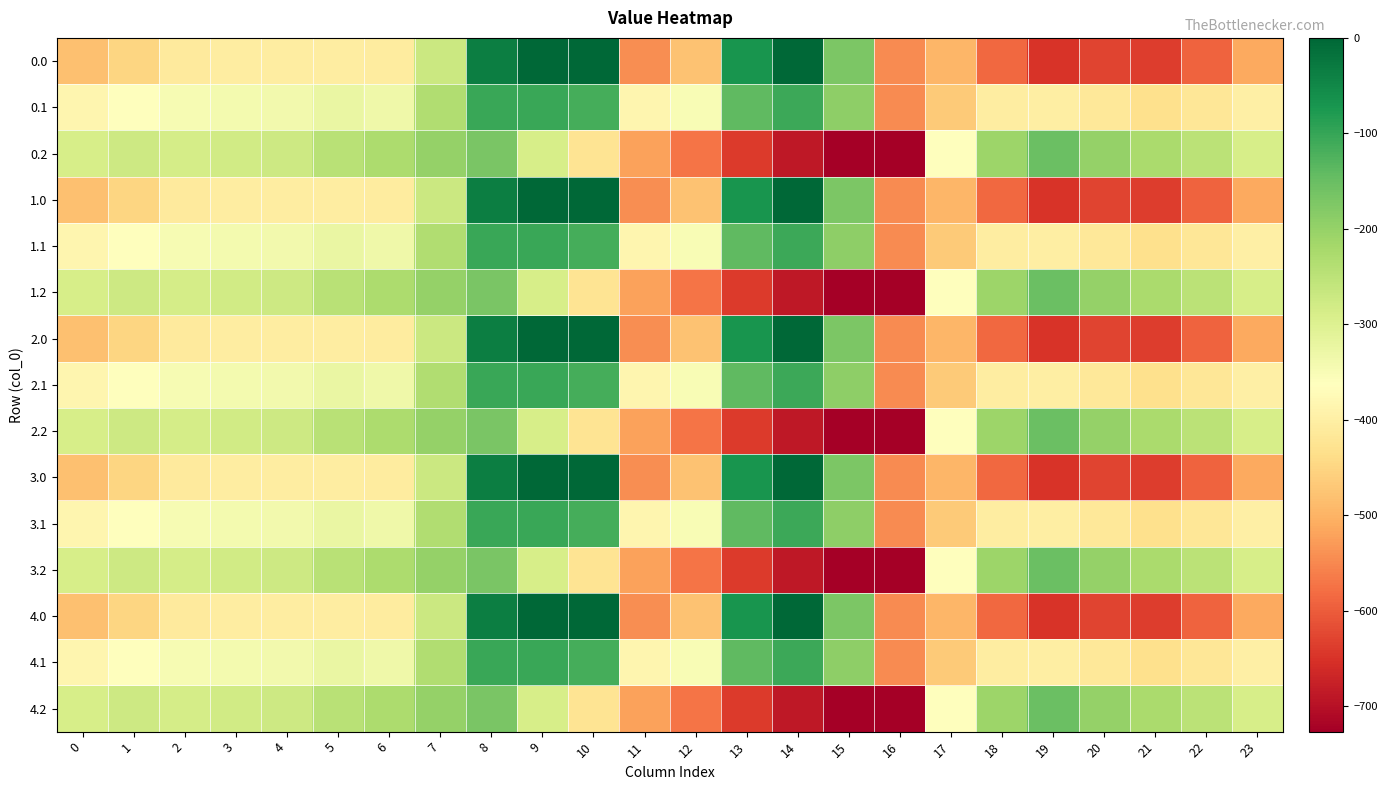

Reading left to right, transcribe all the data shown in this chart.

0.0: 0=-482.0	1=-449.5	2=-410.3	3=-404.4	4=-404.9	5=-403.8	6=-408.0	7=-270.7	8=-35.0	9=0.0	10=0.0	11=-544.3	12=-477.2	13=-70.2	14=-0.3	15=-172.8	16=-545.4	17=-494.8	18=-586.7	19=-649.2	20=-629.9	21=-638.4	22=-592.3	23=-511.3
0.1: 0=-384.6	1=-361.1	2=-347.9	3=-342.7	4=-339.6	5=-325.7	6=-332.2	7=-234.9	8=-102.3	9=-104.8	10=-114.0	11=-384.7	12=-350.8	13=-141.2	14=-105.5	15=-190.4	16=-547.3	17=-466.6	18=-405.4	19=-400.2	20=-414.5	21=-432.4	22=-419.9	23=-399.4
0.2: 0=-287.1	1=-272.7	2=-285.5	3=-281.0	4=-274.4	5=-245.0	6=-228.8	7=-199.0	8=-169.5	9=-288.5	10=-423.5	11=-520.6	12=-571.2	13=-640.4	14=-687.4	15=-725.8	16=-726.6	17=-362.4	18=-210.0	19=-151.0	20=-199.2	21=-226.4	22=-247.4	23=-287.5
1.0: 0=-482.0	1=-449.5	2=-410.3	3=-404.4	4=-404.9	5=-403.8	6=-408.0	7=-270.7	8=-35.0	9=0.0	10=0.0	11=-544.3	12=-477.2	13=-70.2	14=-0.3	15=-172.8	16=-545.4	17=-494.8	18=-586.7	19=-649.2	20=-629.9	21=-638.4	22=-592.3	23=-511.3
1.1: 0=-384.6	1=-361.1	2=-347.9	3=-342.7	4=-339.6	5=-325.7	6=-332.2	7=-234.9	8=-102.3	9=-104.8	10=-114.0	11=-384.7	12=-350.8	13=-141.2	14=-105.5	15=-190.4	16=-547.3	17=-466.6	18=-405.4	19=-400.2	20=-414.5	21=-432.4	22=-419.9	23=-399.4
1.2: 0=-287.1	1=-272.7	2=-285.5	3=-281.0	4=-274.4	5=-245.0	6=-228.8	7=-199.0	8=-169.5	9=-288.5	10=-423.5	11=-520.6	12=-571.2	13=-640.4	14=-687.4	15=-725.8	16=-726.6	17=-362.4	18=-210.0	19=-151.0	20=-199.2	21=-226.4	22=-247.4	23=-287.5
2.0: 0=-482.0	1=-449.5	2=-410.3	3=-404.4	4=-404.9	5=-403.8	6=-408.0	7=-270.7	8=-35.0	9=0.0	10=0.0	11=-544.3	12=-477.2	13=-70.2	14=-0.3	15=-172.8	16=-545.4	17=-494.8	18=-586.7	19=-649.2	20=-629.9	21=-638.4	22=-592.3	23=-511.3
2.1: 0=-384.6	1=-361.1	2=-347.9	3=-342.7	4=-339.6	5=-325.7	6=-332.2	7=-234.9	8=-102.3	9=-104.8	10=-114.0	11=-384.7	12=-350.8	13=-141.2	14=-105.5	15=-190.4	16=-547.3	17=-466.6	18=-405.4	19=-400.2	20=-414.5	21=-432.4	22=-419.9	23=-399.4
2.2: 0=-287.1	1=-272.7	2=-285.5	3=-281.0	4=-274.4	5=-245.0	6=-228.8	7=-199.0	8=-169.5	9=-288.5	10=-423.5	11=-520.6	12=-571.2	13=-640.4	14=-687.4	15=-725.8	16=-726.6	17=-362.4	18=-210.0	19=-151.0	20=-199.2	21=-226.4	22=-247.4	23=-287.5
3.0: 0=-482.0	1=-449.5	2=-410.3	3=-404.4	4=-404.9	5=-403.8	6=-408.0	7=-270.7	8=-35.0	9=0.0	10=0.0	11=-544.3	12=-477.2	13=-70.2	14=-0.3	15=-172.8	16=-545.4	17=-494.8	18=-586.7	19=-649.2	20=-629.9	21=-638.4	22=-592.3	23=-511.3
3.1: 0=-384.6	1=-361.1	2=-347.9	3=-342.7	4=-339.6	5=-325.7	6=-332.2	7=-234.9	8=-102.3	9=-104.8	10=-114.0	11=-384.7	12=-350.8	13=-141.2	14=-105.5	15=-190.4	16=-547.3	17=-466.6	18=-405.4	19=-400.2	20=-414.5	21=-432.4	22=-419.9	23=-399.4
3.2: 0=-287.1	1=-272.7	2=-285.5	3=-281.0	4=-274.4	5=-245.0	6=-228.8	7=-199.0	8=-169.5	9=-288.5	10=-423.5	11=-520.6	12=-571.2	13=-640.4	14=-687.4	15=-725.8	16=-726.6	17=-362.4	18=-210.0	19=-151.0	20=-199.2	21=-226.4	22=-247.4	23=-287.5
4.0: 0=-482.0	1=-449.5	2=-410.3	3=-404.4	4=-404.9	5=-403.8	6=-408.0	7=-270.7	8=-35.0	9=0.0	10=0.0	11=-544.3	12=-477.2	13=-70.2	14=-0.3	15=-172.8	16=-545.4	17=-494.8	18=-586.7	19=-649.2	20=-629.9	21=-638.4	22=-592.3	23=-511.3
4.1: 0=-384.6	1=-361.1	2=-347.9	3=-342.7	4=-339.6	5=-325.7	6=-332.2	7=-234.9	8=-102.3	9=-104.8	10=-114.0	11=-384.7	12=-350.8	13=-141.2	14=-105.5	15=-190.4	16=-547.3	17=-466.6	18=-405.4	19=-400.2	20=-414.5	21=-432.4	22=-419.9	23=-399.4
4.2: 0=-287.1	1=-272.7	2=-285.5	3=-281.0	4=-274.4	5=-245.0	6=-228.8	7=-199.0	8=-169.5	9=-288.5	10=-423.5	11=-520.6	12=-571.2	13=-640.4	14=-687.4	15=-725.8	16=-726.6	17=-362.4	18=-210.0	19=-151.0	20=-199.2	21=-226.4	22=-247.4	23=-287.5